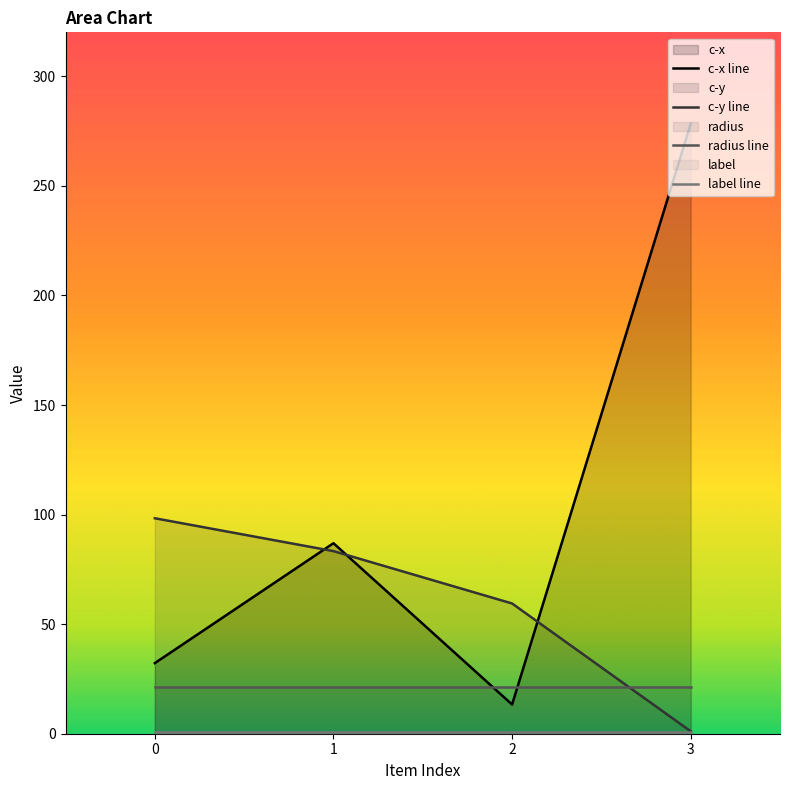

What is the total value across all series at 1?

192.5